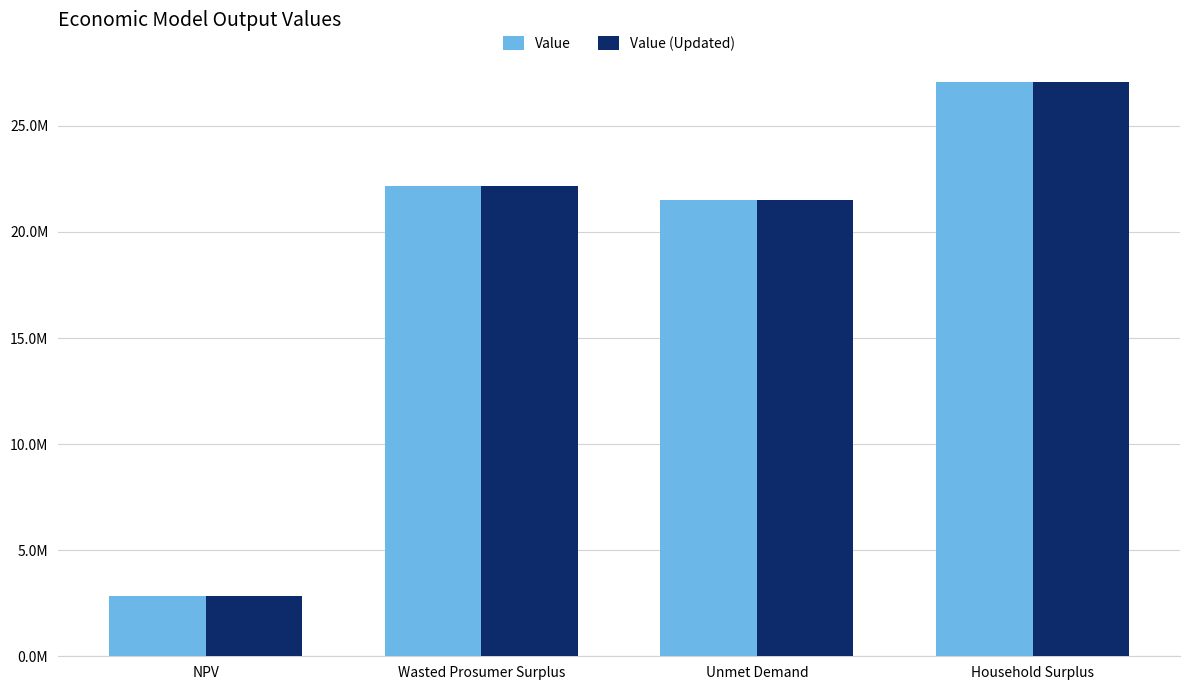

Rank the series by their maximum value, from highest to lowest.

Value, Value (Updated)